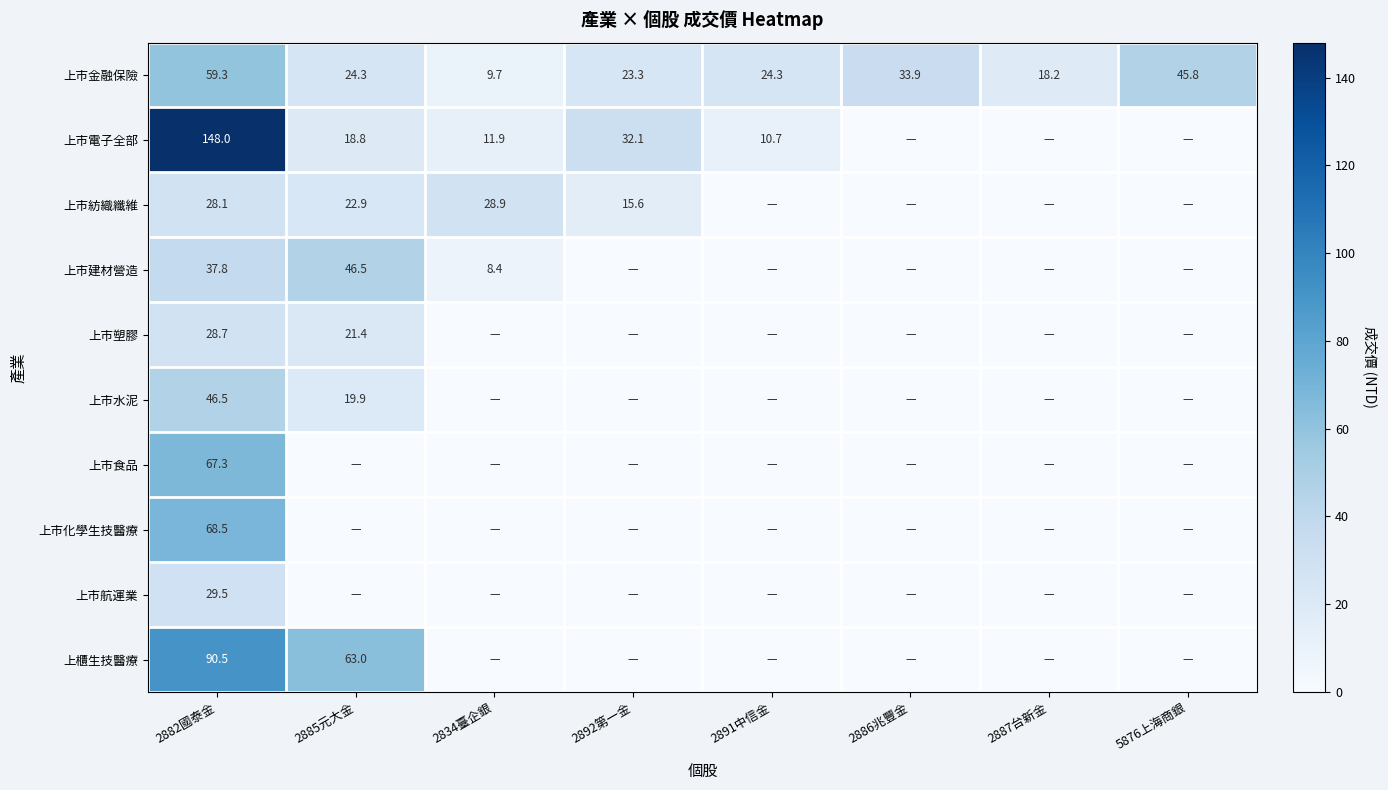

Between 2834臺企銀 and 5876上海商銀, which is larger?

5876上海商銀